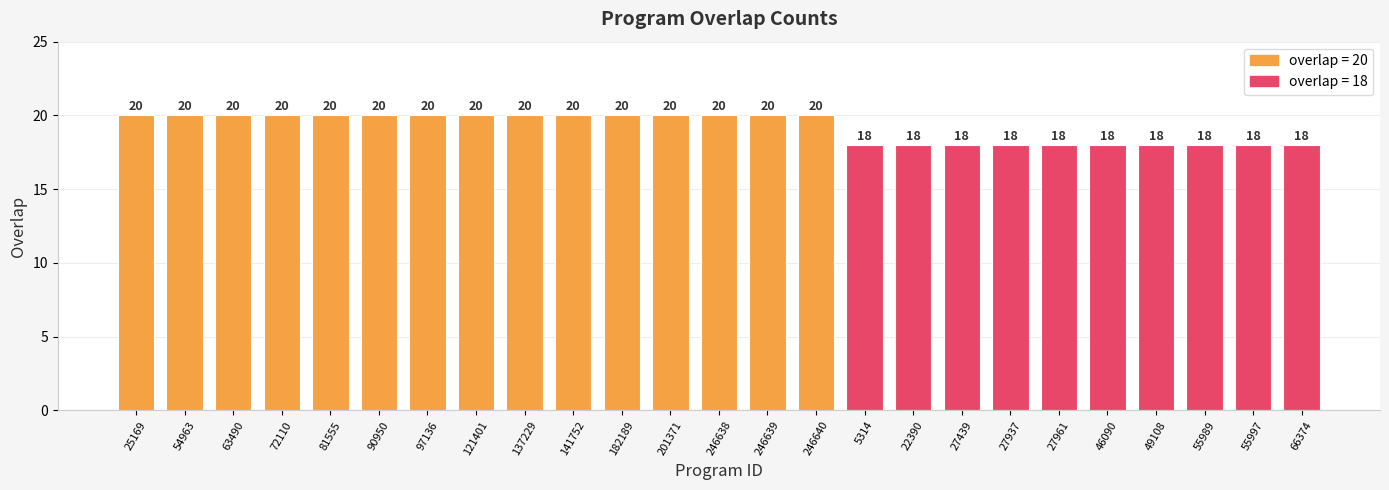

What is the value of the 18th bar from the left?

18